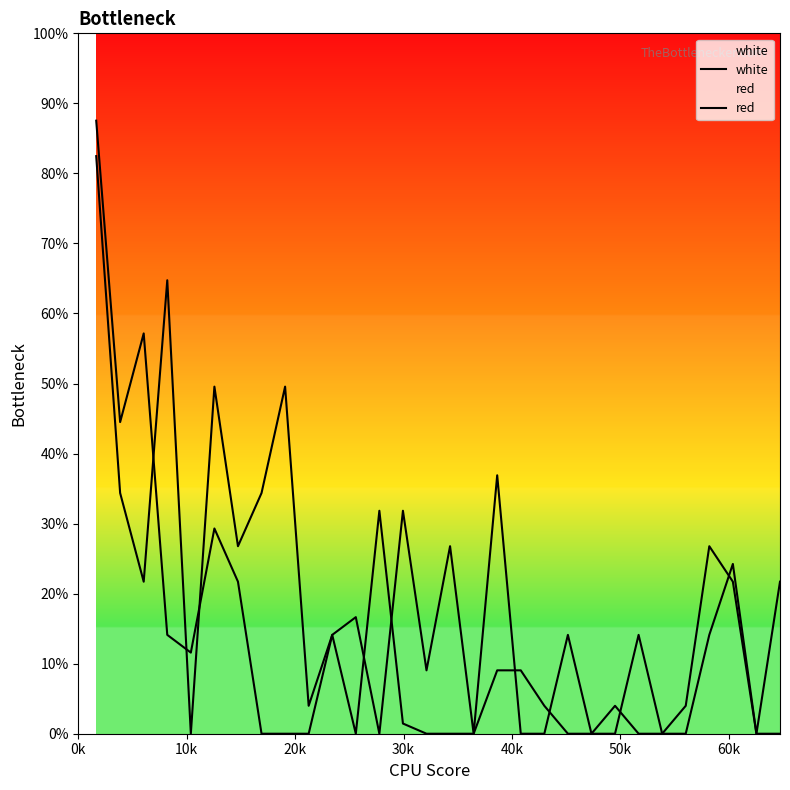

How many lines are shown in the chart?

2